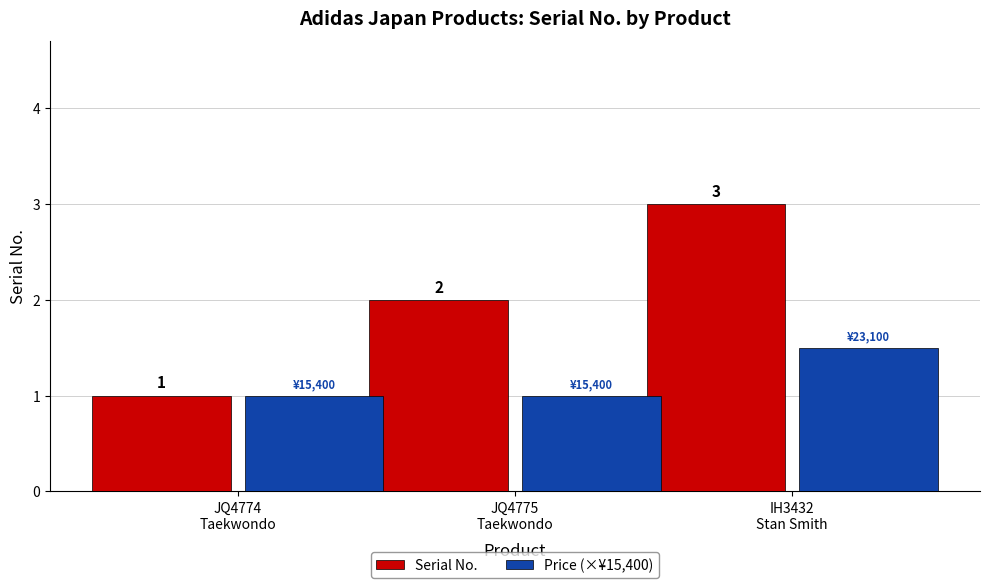

What is the sum of all Serial No. values?

6.0